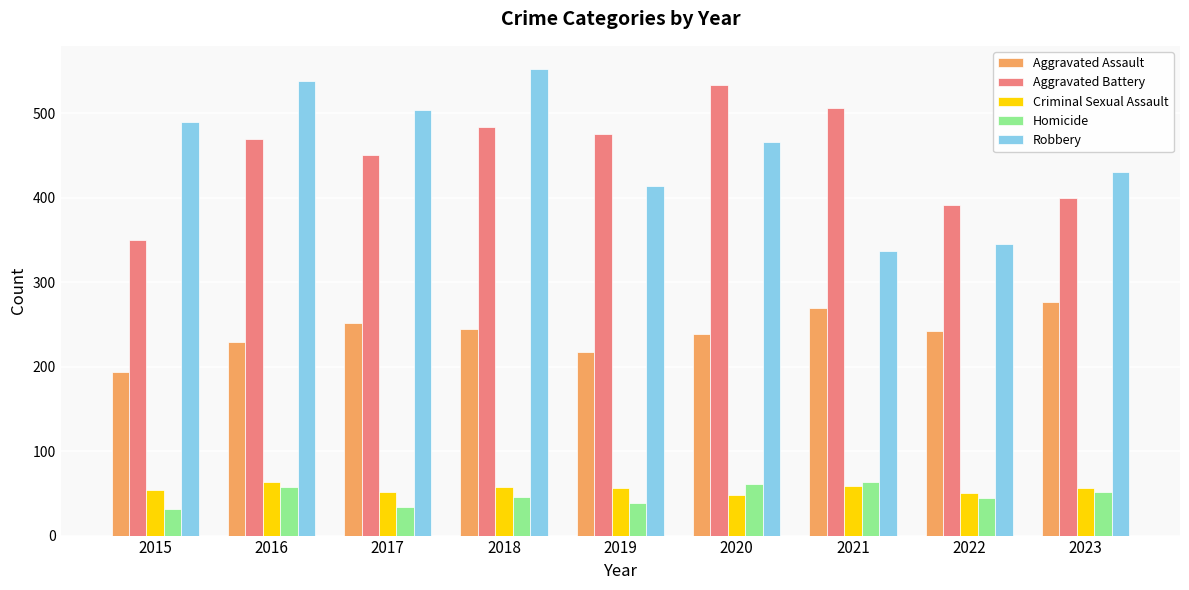

Is the value of Aggravated Assault at 2023 greater than the value of Robbery at 2021?

No